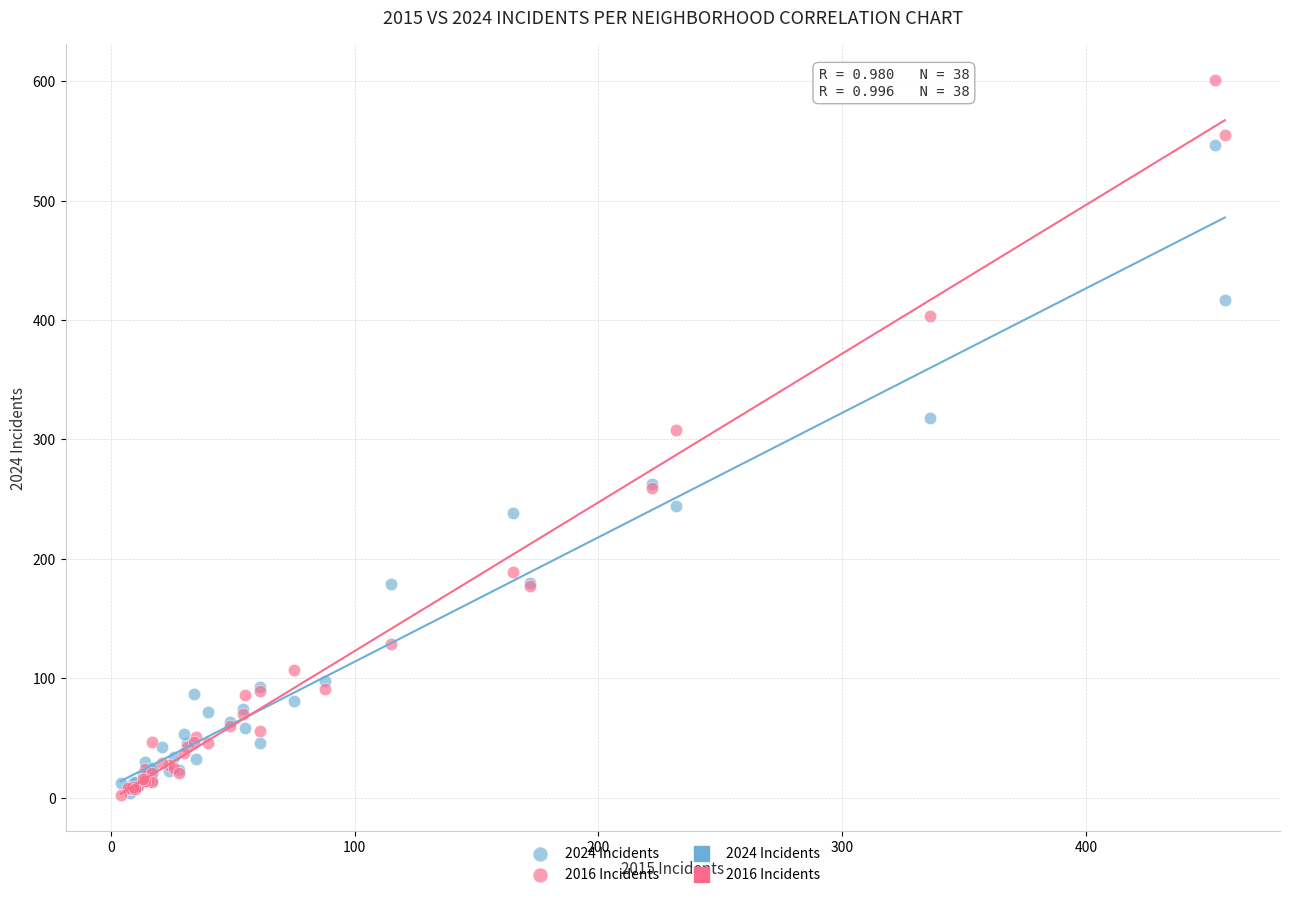

In the 2016 Incidents series, what Y value is closest to 301?

308